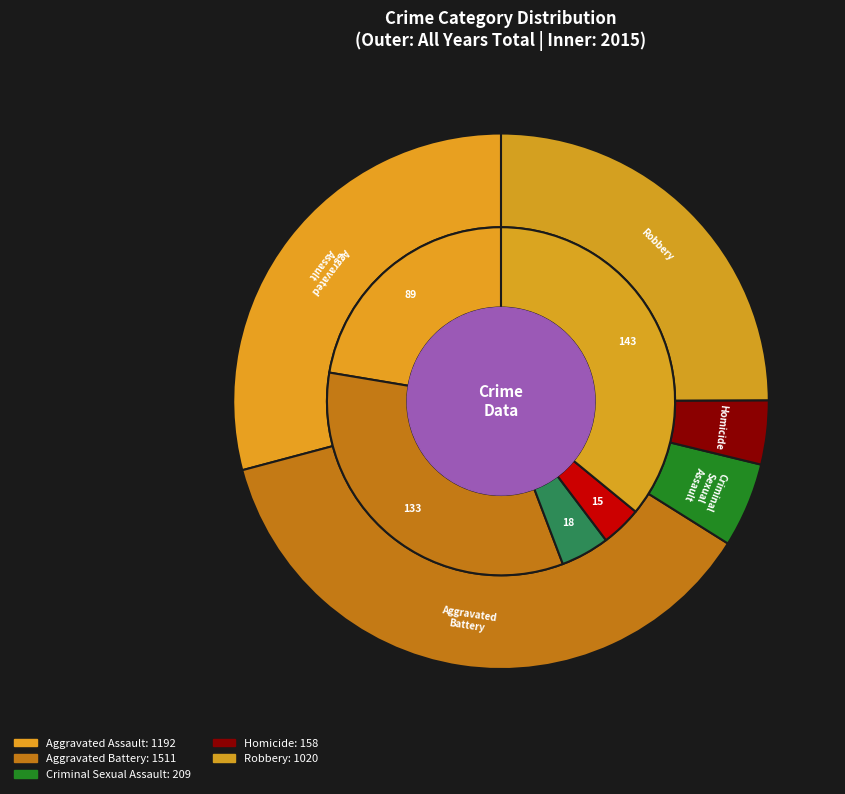

Count the number of slices in the pie.

10